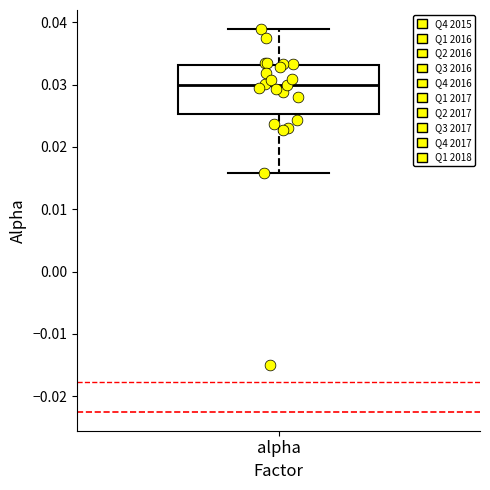

Where does the upper whisker of the box for alpha end on the y-axis? The values are not printed on the chart, so give them approximately, as read against the axis.

0.039